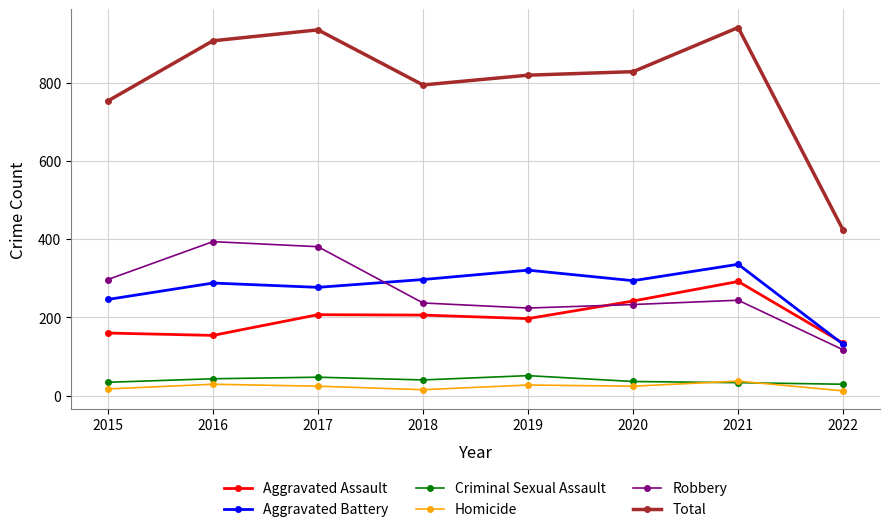

True or false: Aggravated Assault and Total cross at least once.

False